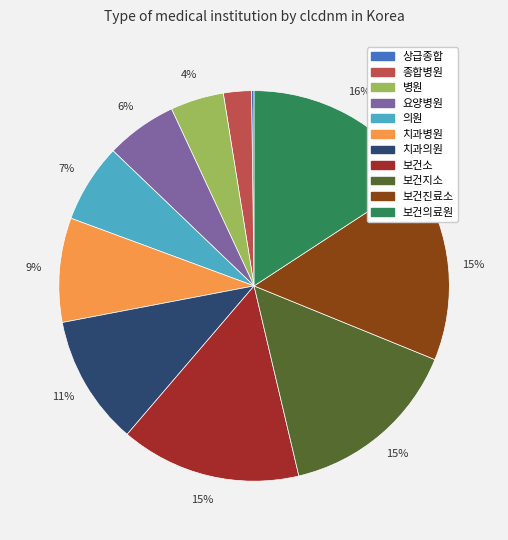

Is there any slice that represents more than half of the pie?

No